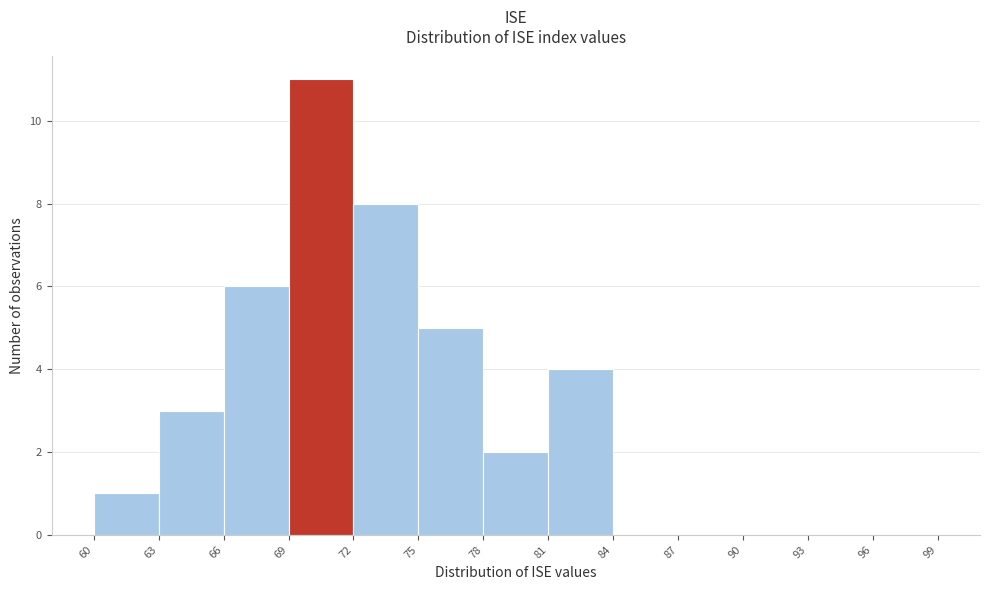

What is the height of the bar covering 69 to 72 on the x-axis? The values are not printed on the chart, so give them approximately, as read against the axis.

11